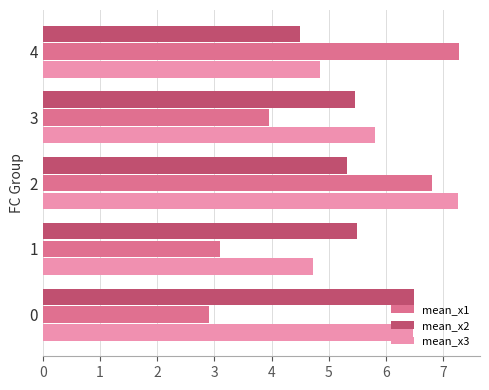

List the series in order of their overall mean, lowest first.

mean_x1, mean_x2, mean_x3